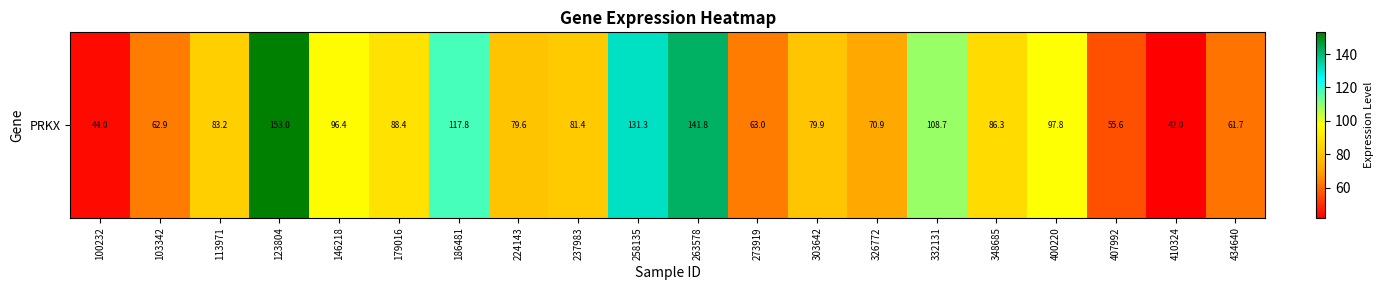

What is the greatest value displayed?

153.0